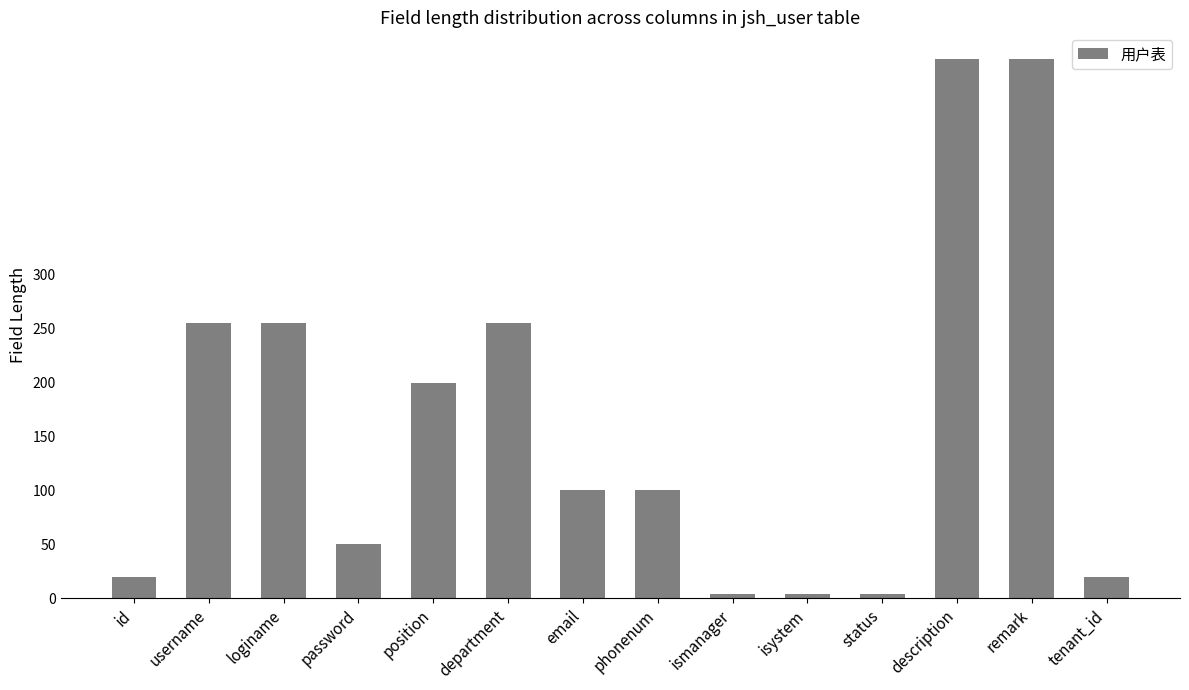

Reading left to right, transcribe all the data shown in this chart.

20	255	255	50	200	255	100	100	4	4	4	500	500	20